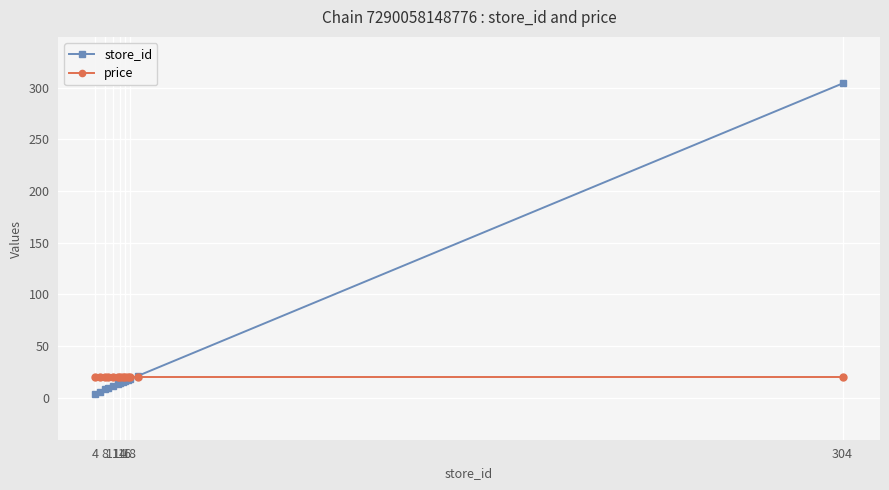

Which series has the largest range (max minus min)?

store_id